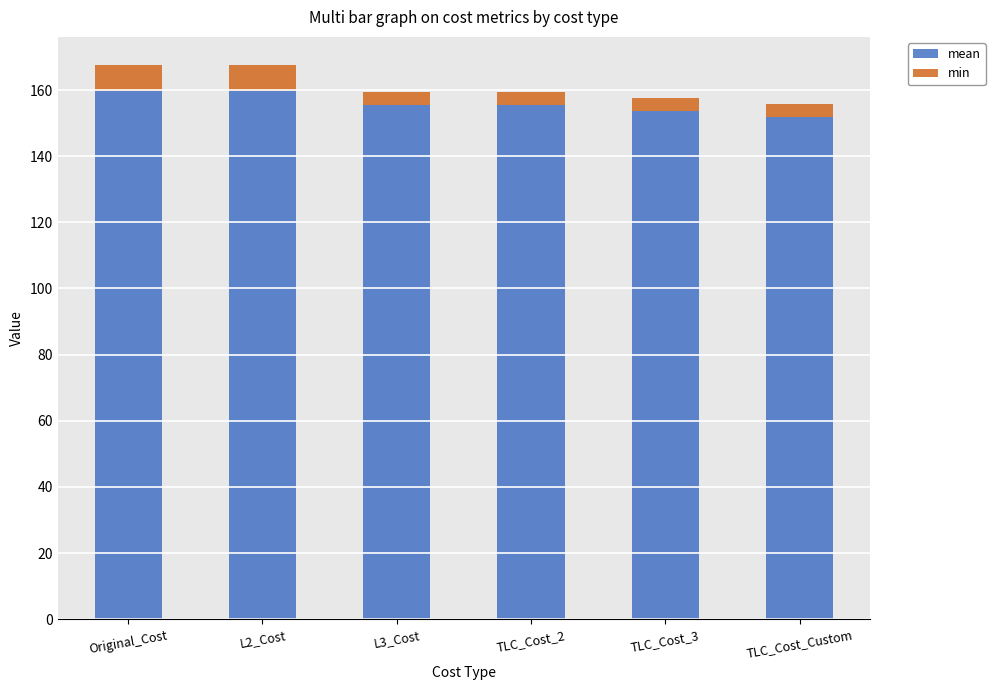

What is the maximum value for mean?

159.7